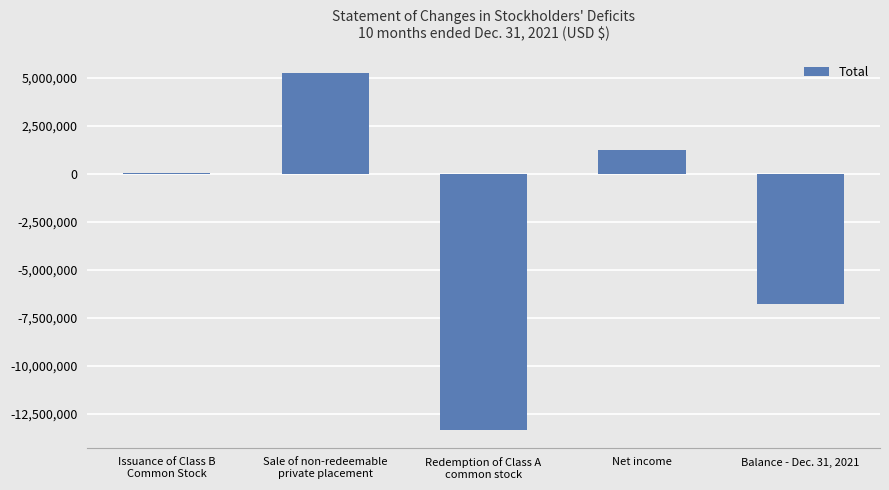

What is the maximum value shown in the chart?

5281750